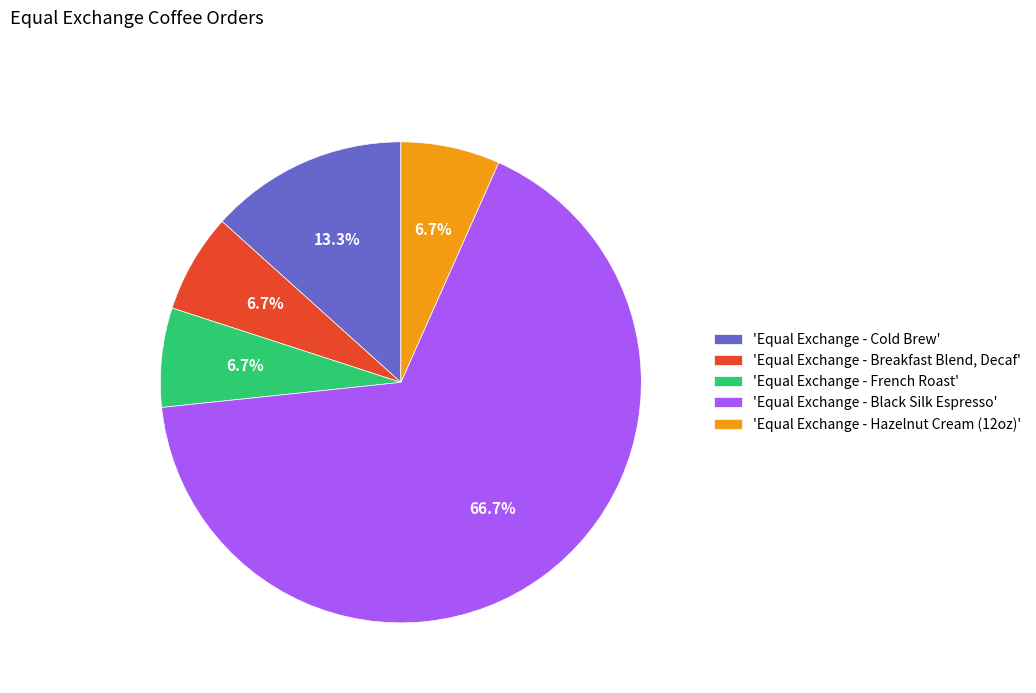

What is the ratio of the value at 'Equal Exchange - Hazelnut Cream (12oz)' to the value at 'Equal Exchange - Cold Brew'?

0.5